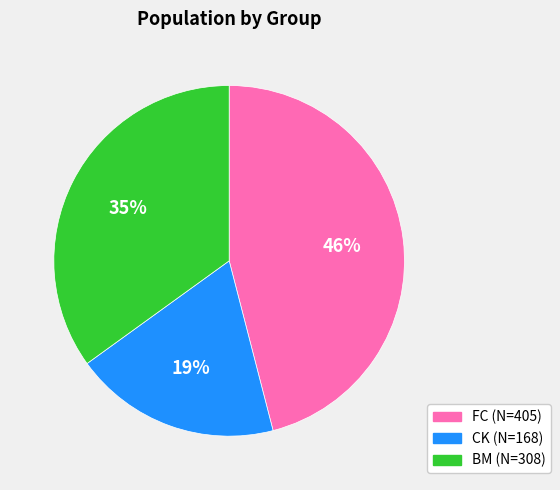

To the nearest percent, what is the difference between the FC and BM slice percentages?

11%